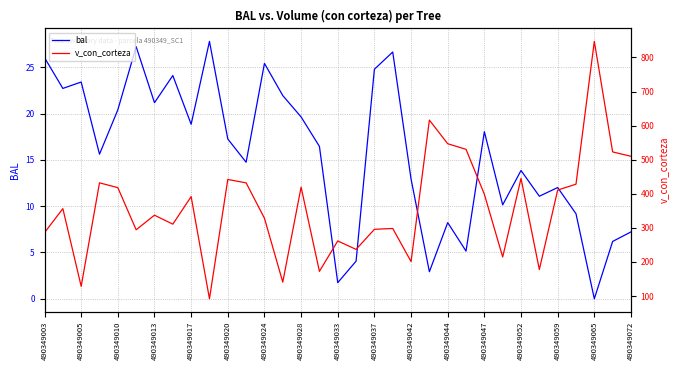

List the series in order of their overall mean, highest first.

v_con_corteza, bal